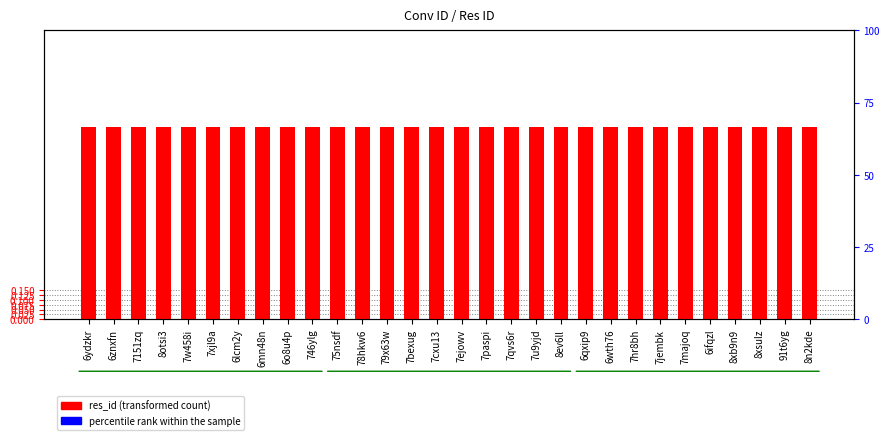

Reading left to right, what are all the values shown in this chart?

res_id: 6ydzkr=1.0	6znxfn=1.0	7151zq=1.0	8otsi3=1.0	7w458i=1.0	7xjl9a=1.0	6lcm2y=1.0	6mn48n=1.0	6o8u4p=1.0	746ylg=1.0	75nsdf=1.0	78hkw6=1.0	79x63w=1.0	7bexug=1.0	7cxu13=1.0	7ejowv=1.0	7paspi=1.0	7qvs6r=1.0	7u9yjd=1.0	8ev6ll=1.0	6qxip9=1.0	6wth76=1.0	7hr8bh=1.0	7jembk=1.0	7majoq=1.0	6ifqzl=1.0	8xb9n9=1.0	8xsulz=1.0	91t6yg=1.0	8n2kde=1.0
percentile rank within the sample: 6ydzkr=0.1	6znxfn=0.1	7151zq=0.1	8otsi3=0.1	7w458i=0.1	7xjl9a=0.1	6lcm2y=0.1	6mn48n=0.1	6o8u4p=0.1	746ylg=0.1	75nsdf=0.1	78hkw6=0.1	79x63w=0.1	7bexug=0.1	7cxu13=0.1	7ejowv=0.1	7paspi=0.1	7qvs6r=0.1	7u9yjd=0.1	8ev6ll=0.1	6qxip9=0.1	6wth76=0.1	7hr8bh=0.1	7jembk=0.1	7majoq=0.1	6ifqzl=0.1	8xb9n9=0.1	8xsulz=0.1	91t6yg=0.1	8n2kde=0.1